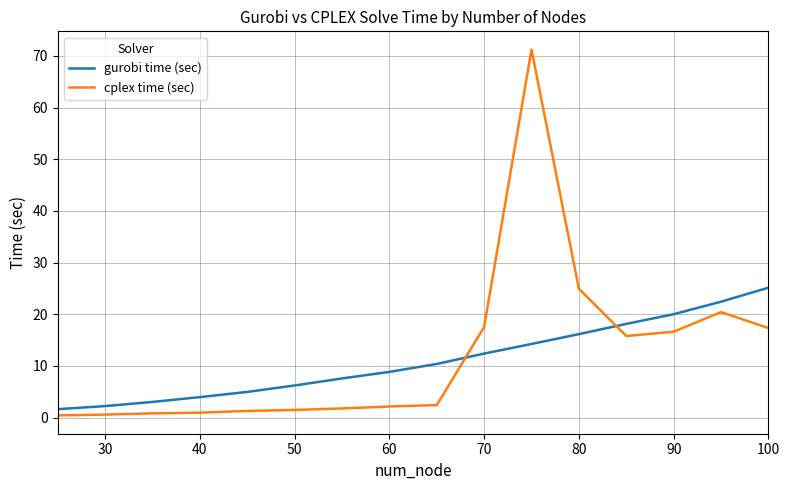

What is the maximum value shown in the chart?

71.2